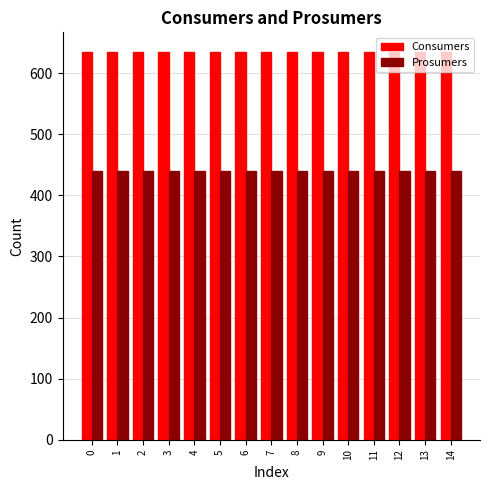

List the series in order of their peak value, highest first.

Consumers, Prosumers